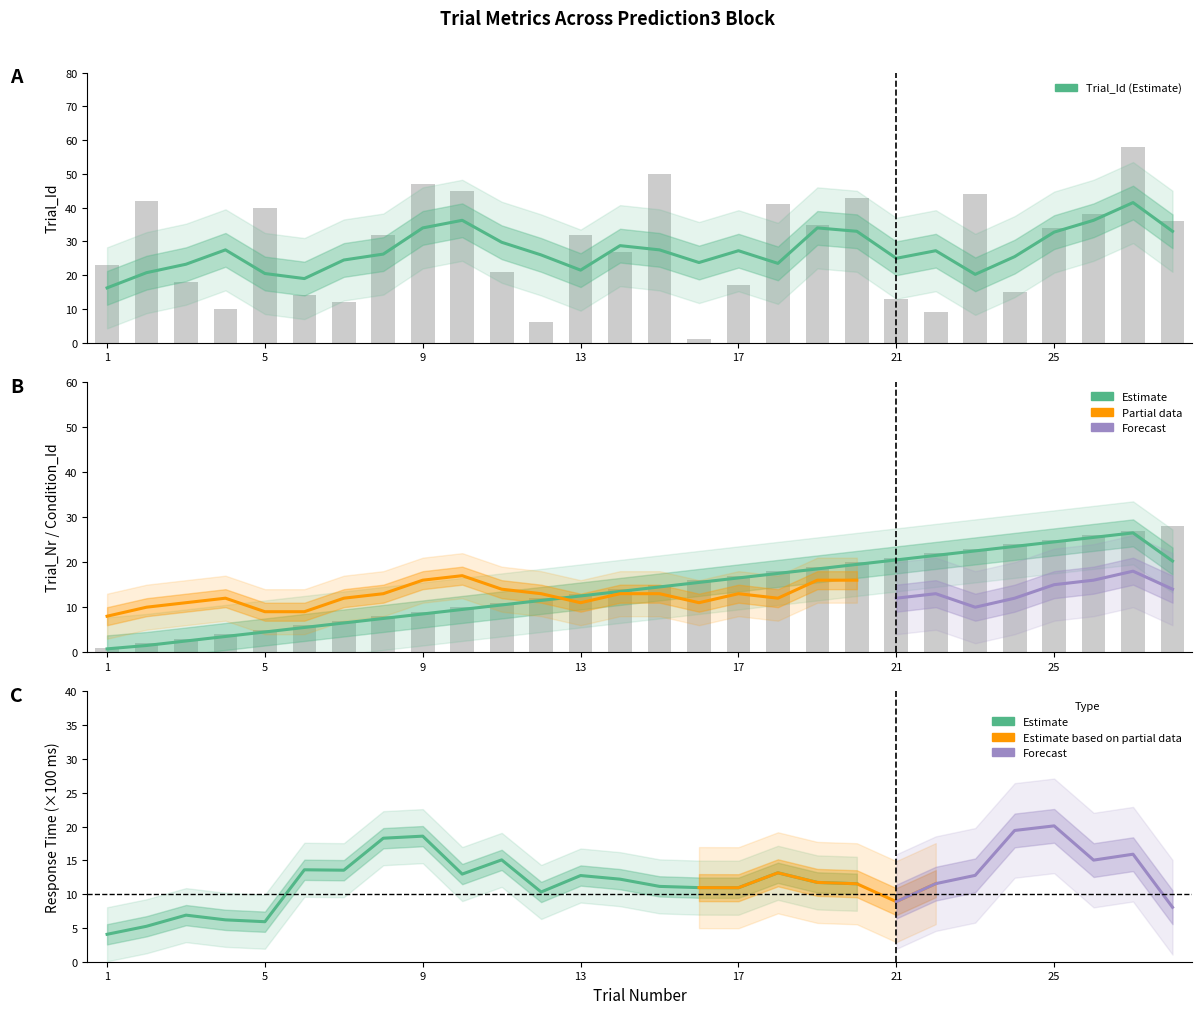

What is the difference between the second highest and minimum values in the Trial_Nr series?

26